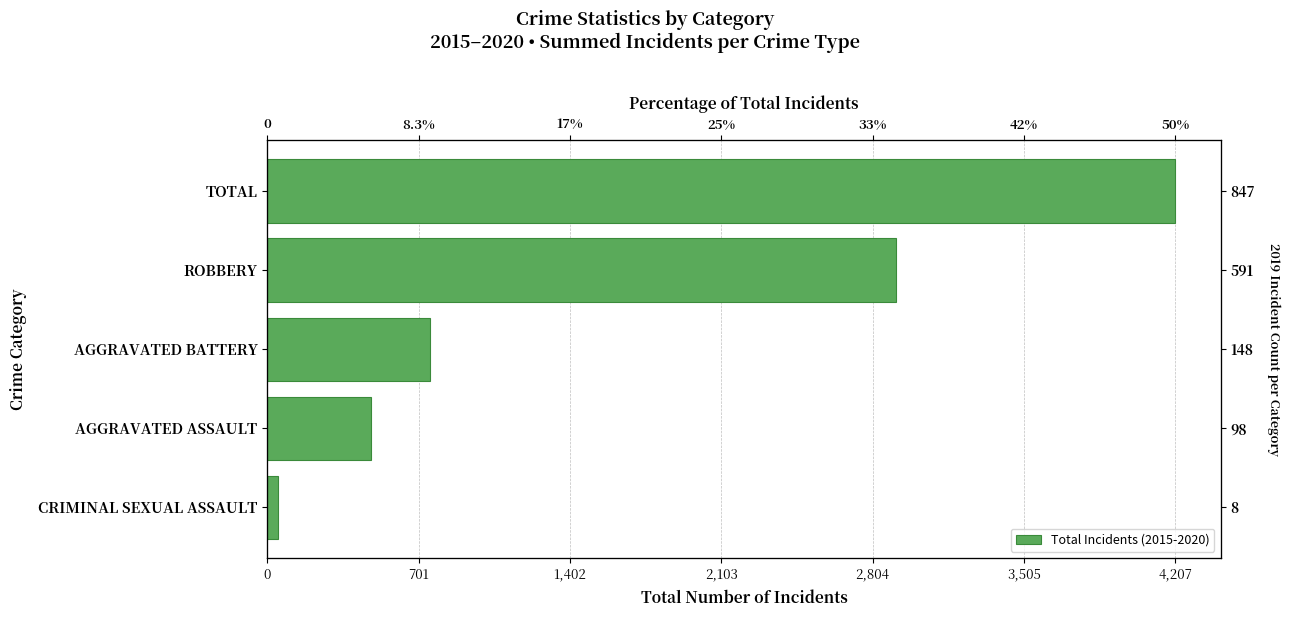

Are the bars horizontal?

Yes